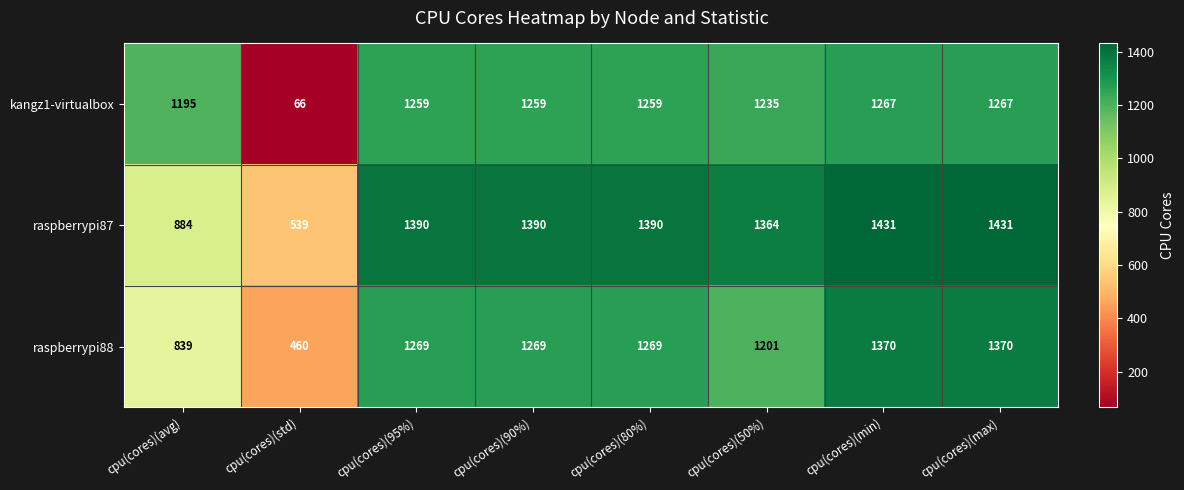

Reading left to right, extract all data points from this chart.

kangz1-virtualbox: cpu(cores)(avg)=1195	cpu(cores)(std)=66	cpu(cores)(95%)=1259	cpu(cores)(90%)=1259	cpu(cores)(80%)=1259	cpu(cores)(50%)=1235	cpu(cores)(min)=1267	cpu(cores)(max)=1267
raspberrypi87: cpu(cores)(avg)=884	cpu(cores)(std)=539	cpu(cores)(95%)=1390	cpu(cores)(90%)=1390	cpu(cores)(80%)=1390	cpu(cores)(50%)=1364	cpu(cores)(min)=1431	cpu(cores)(max)=1431
raspberrypi88: cpu(cores)(avg)=839	cpu(cores)(std)=460	cpu(cores)(95%)=1269	cpu(cores)(90%)=1269	cpu(cores)(80%)=1269	cpu(cores)(50%)=1201	cpu(cores)(min)=1370	cpu(cores)(max)=1370